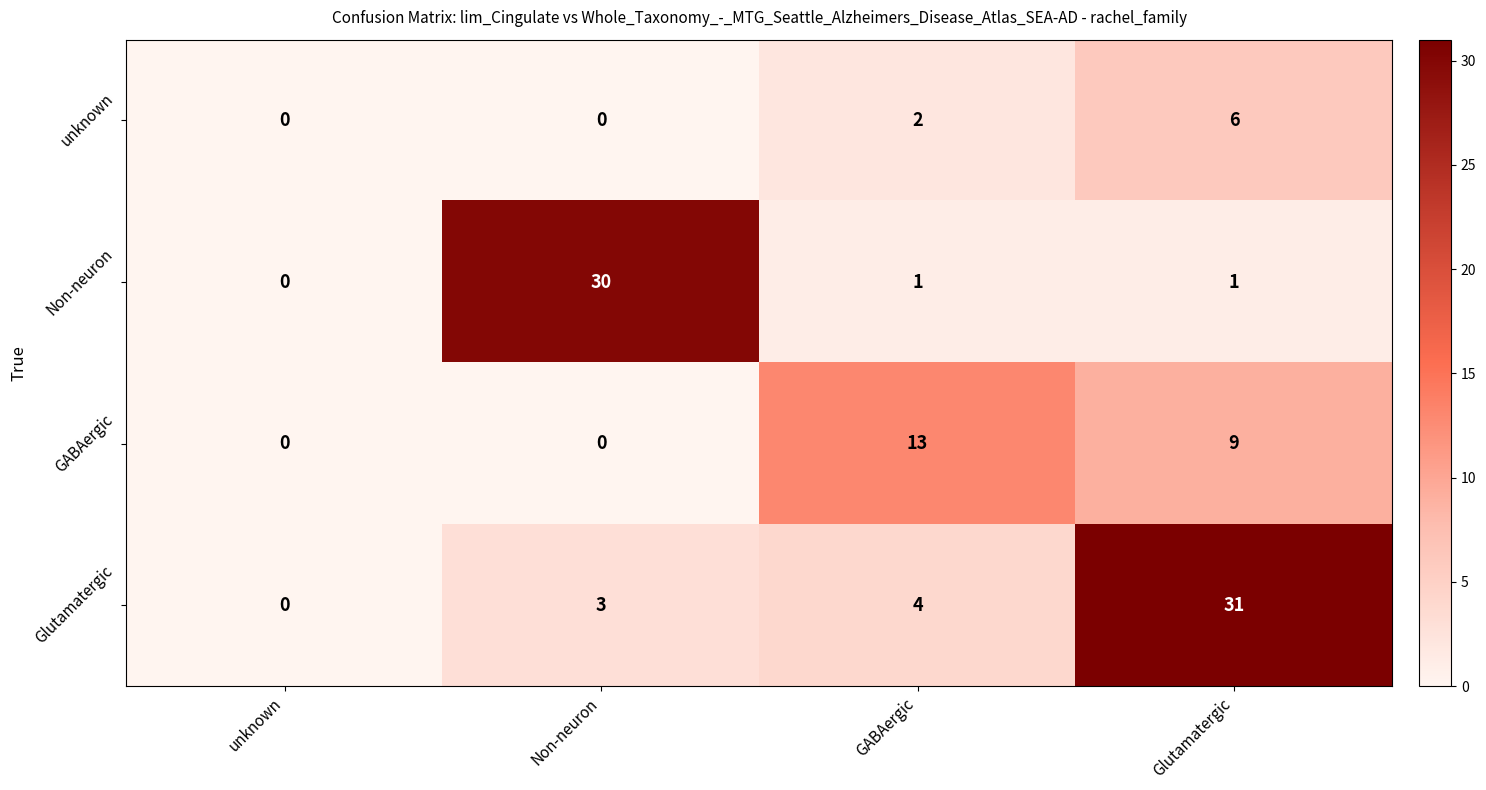

How many data points in GABAergic are less than 9?

2